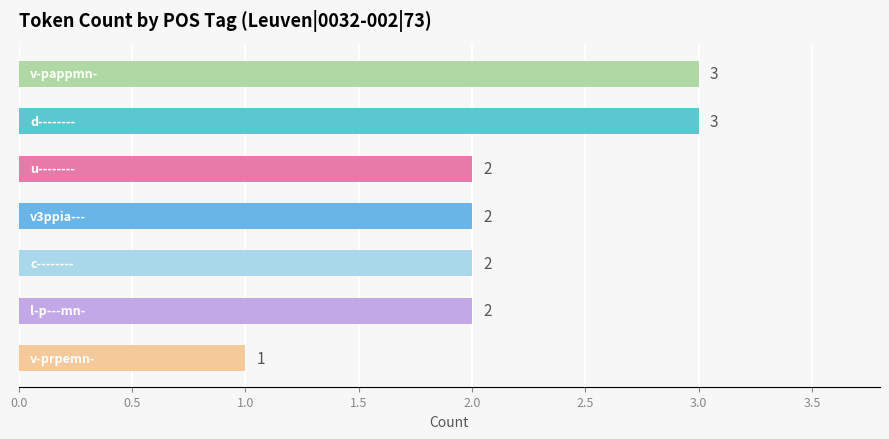

What is the greatest value displayed?

3